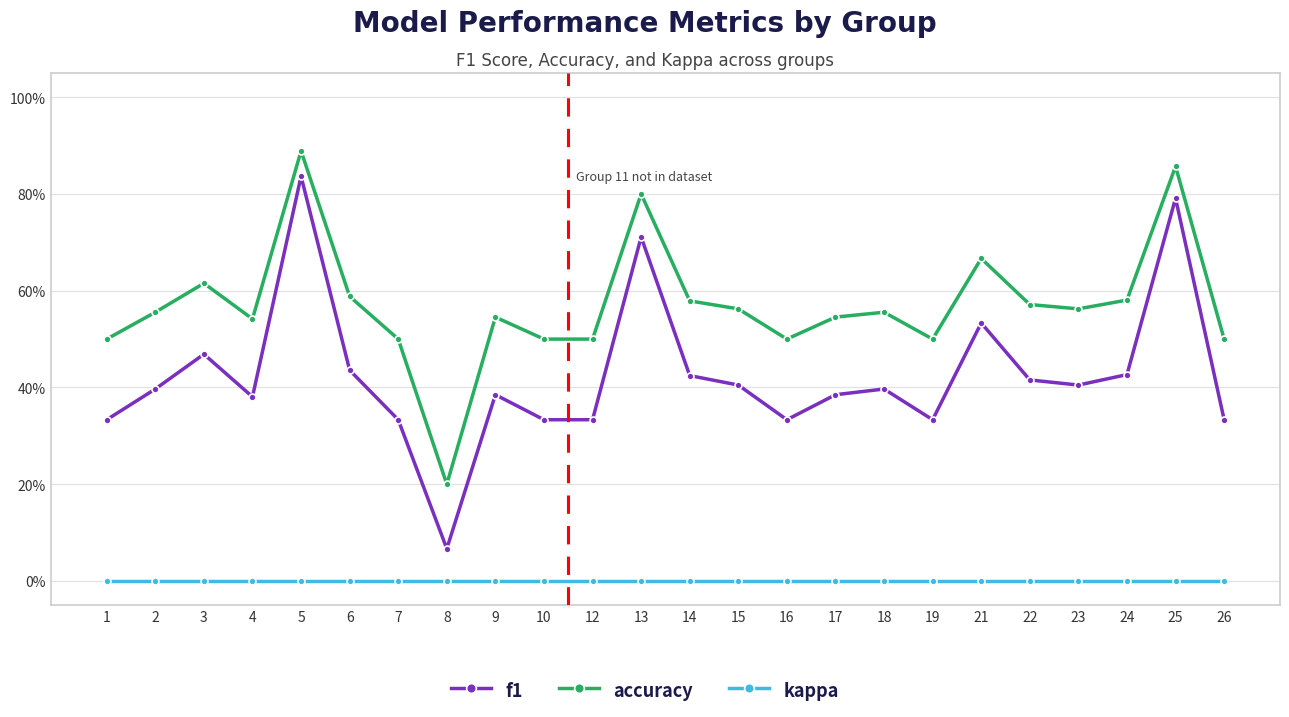

Rank the series at 25 from highest to lowest value.

accuracy, f1, kappa